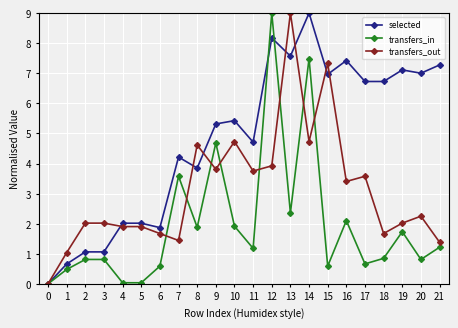

List the series in order of their overall mean, lowest first.

transfers_in, transfers_out, selected